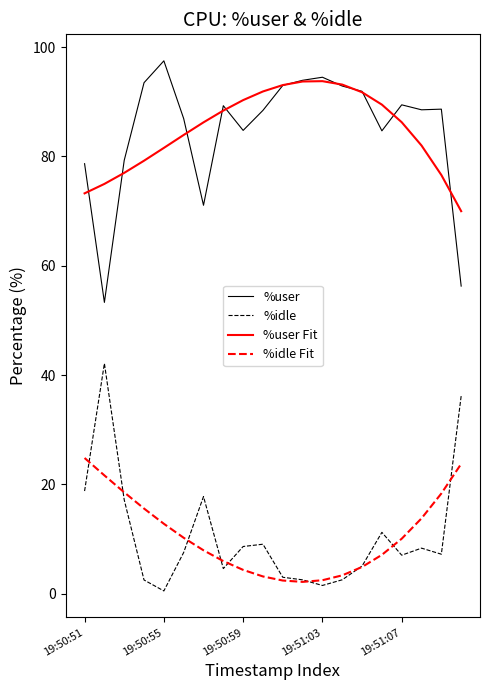

What is the maximum value shown in the chart?

97.5